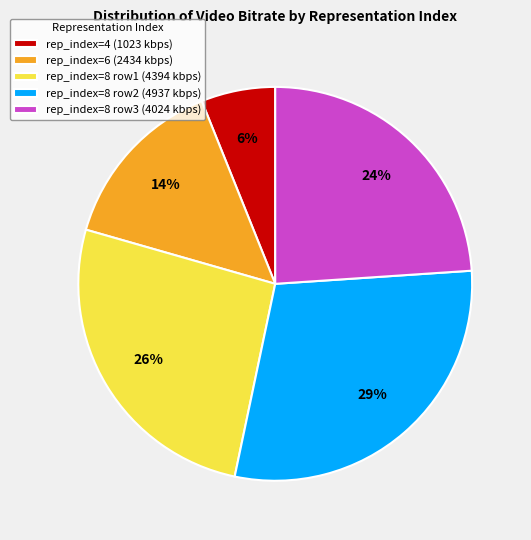

Rank the categories by value from highest to lowest.

rep_index=8 row2 (4937 kbps), rep_index=8 row1 (4394 kbps), rep_index=8 row3 (4024 kbps), rep_index=6 (2434 kbps), rep_index=4 (1023 kbps)